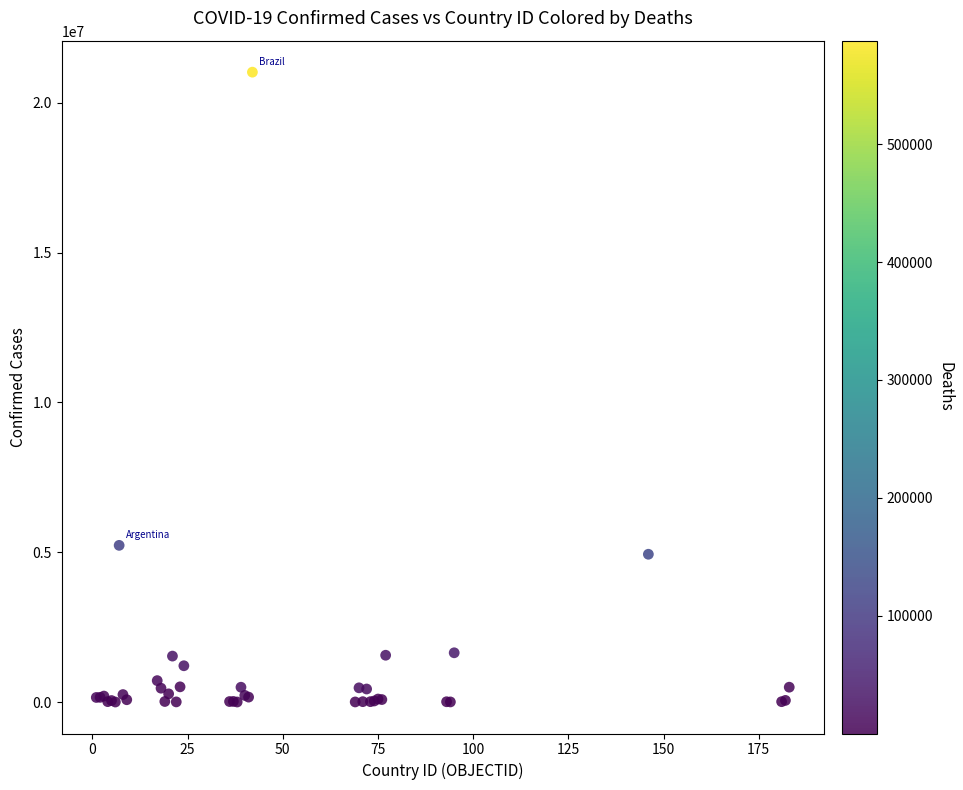

What Y value in the scatter plot is closest to 10511067?

5229848